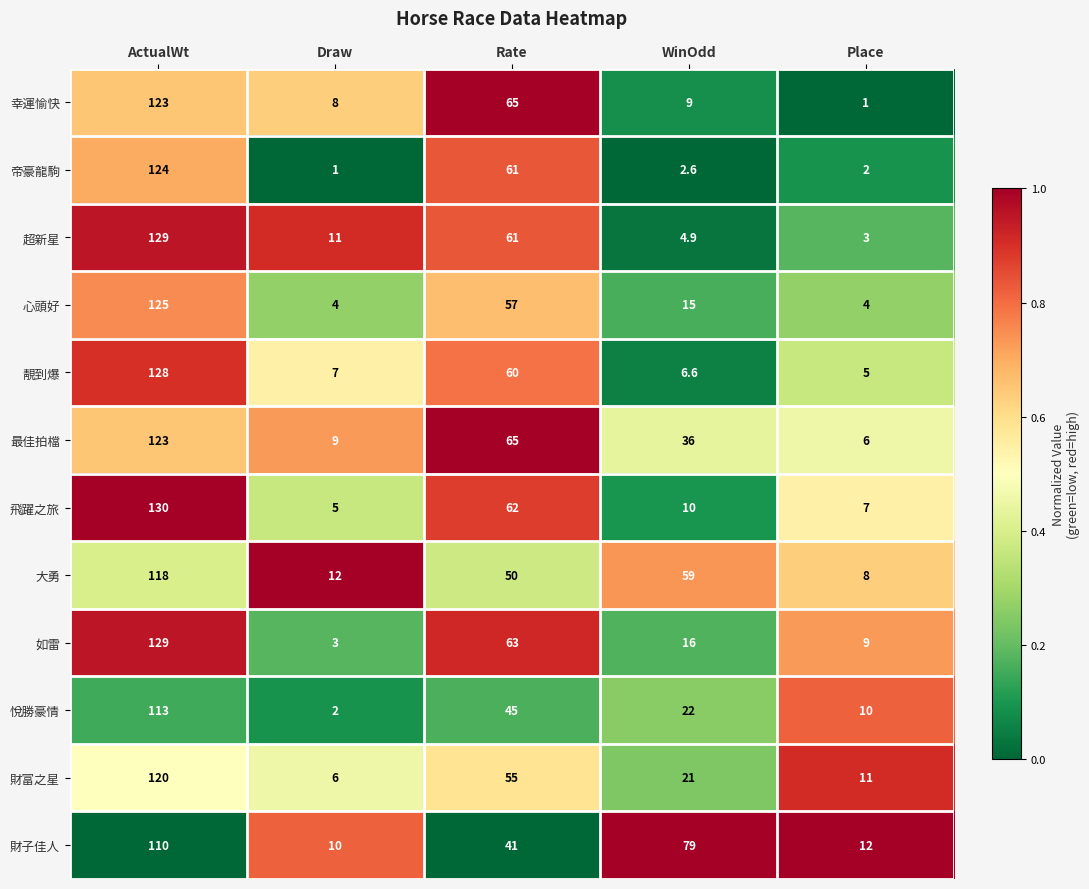

What is the difference between the highest and lowest values at Rate?

24.0